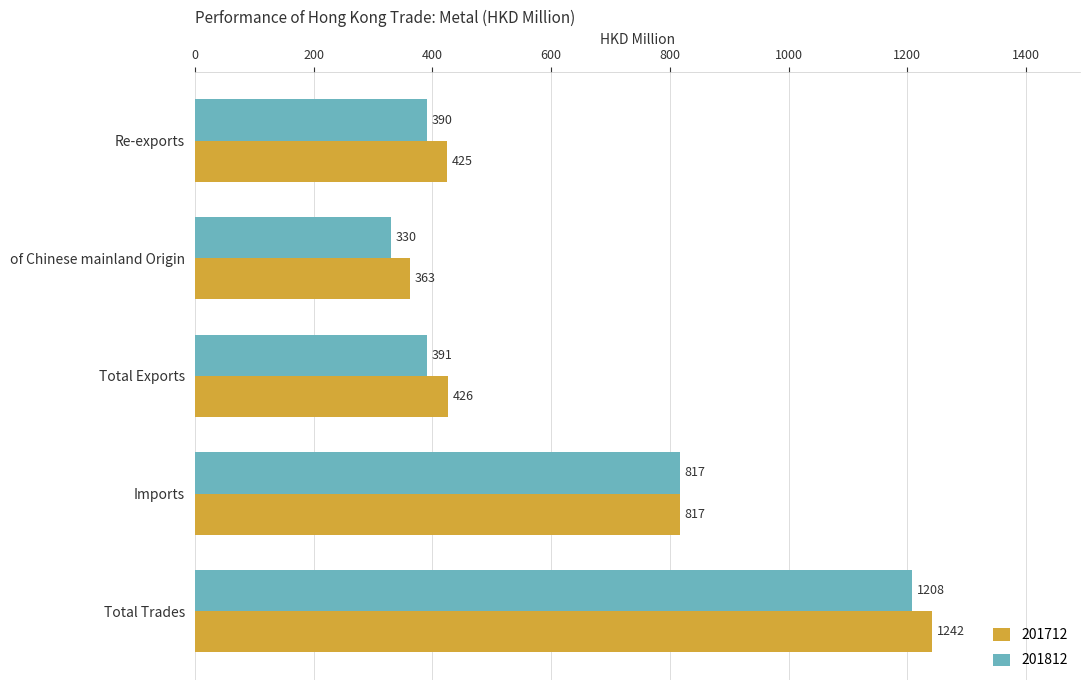

At Total Trades, list the series in order from smallest to largest.

201812, 201712